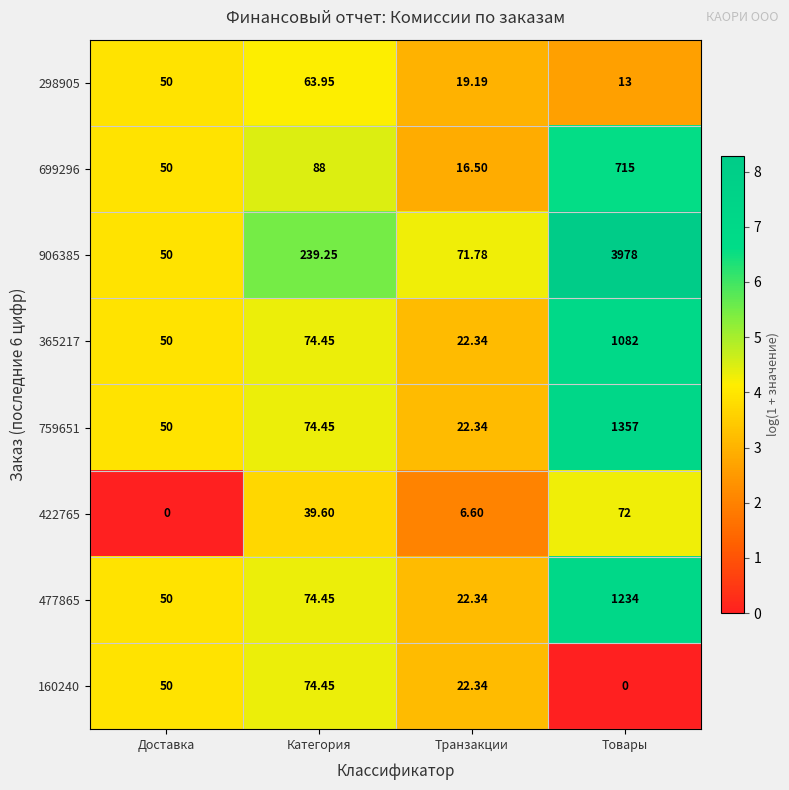

At which category is the sum across all series the highest?

Товары